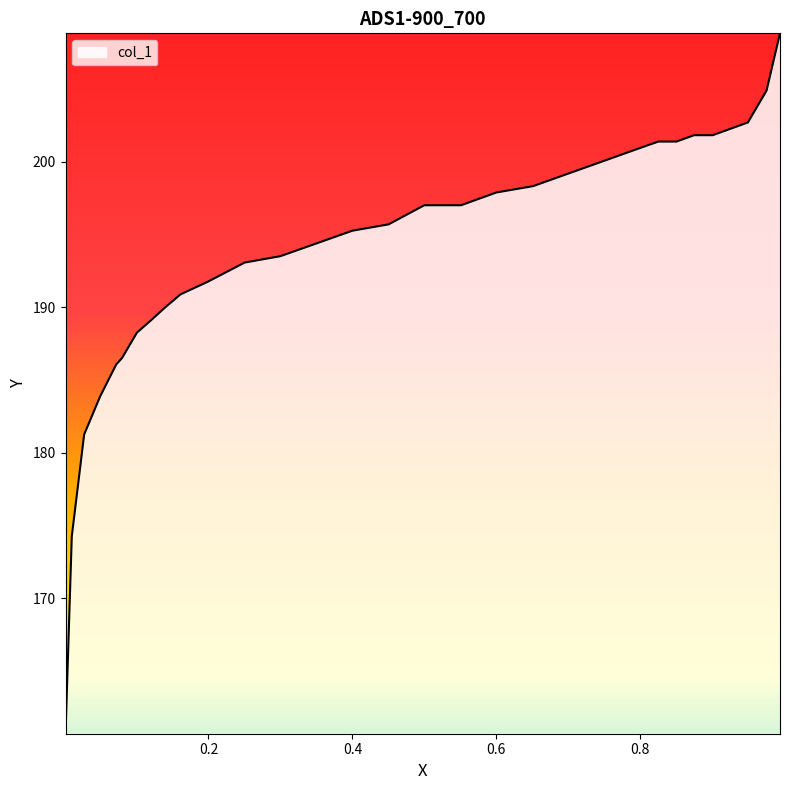

What is the smallest value displayed?

160.7